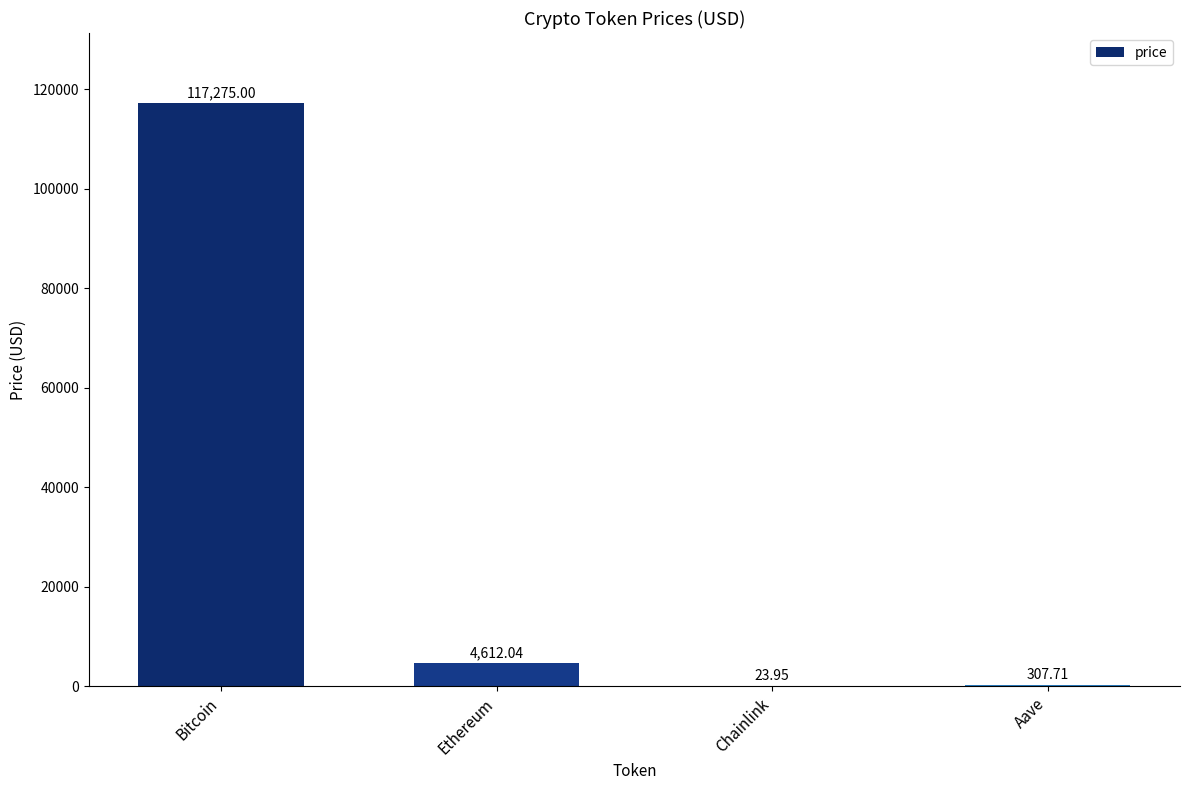

At which label is the value closest to 58649?

Ethereum